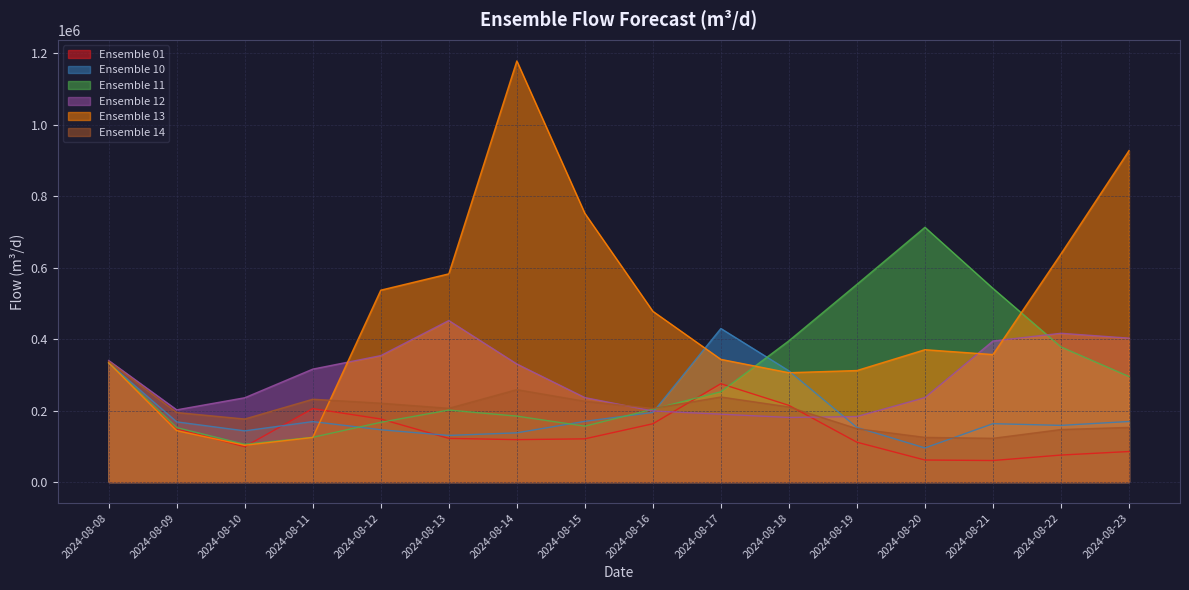

Is it true that ensemble_11 equals 553404.7 at 2024-08-19?

True